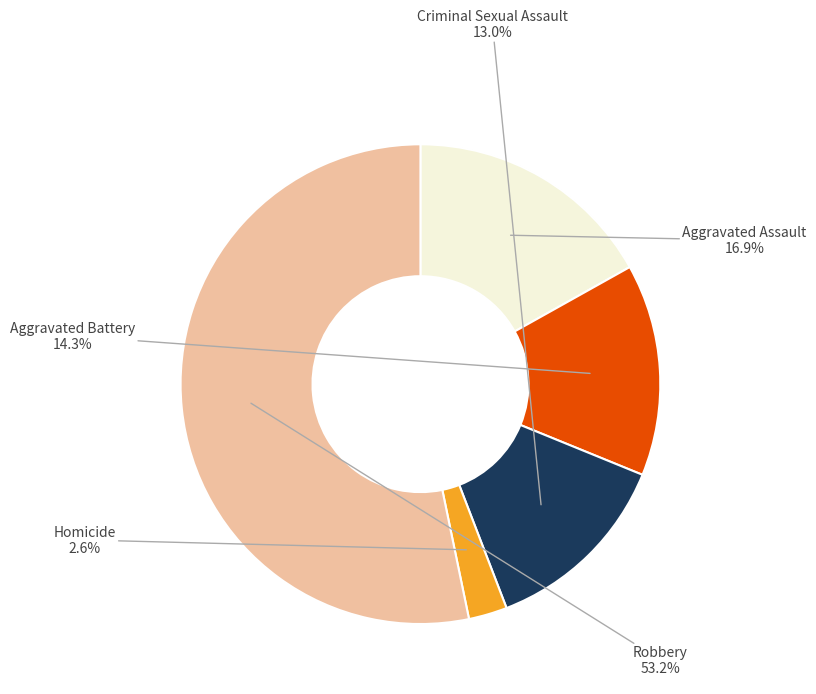

Is Robbery the majority of the pie?

Yes